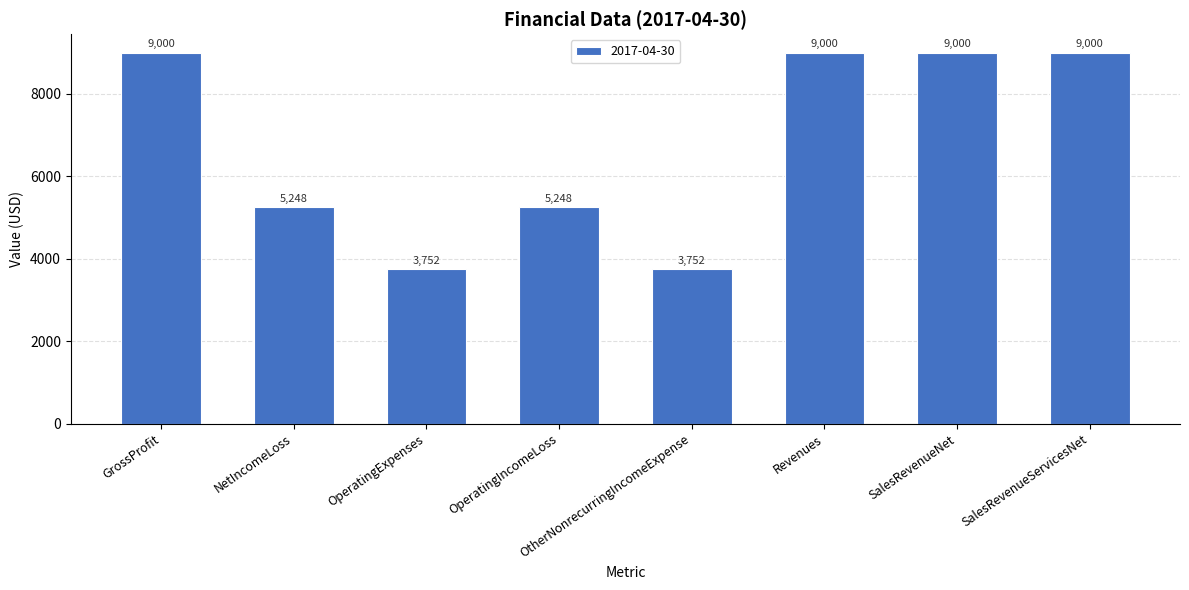

Count the values in the range 5248 to 9000.

6